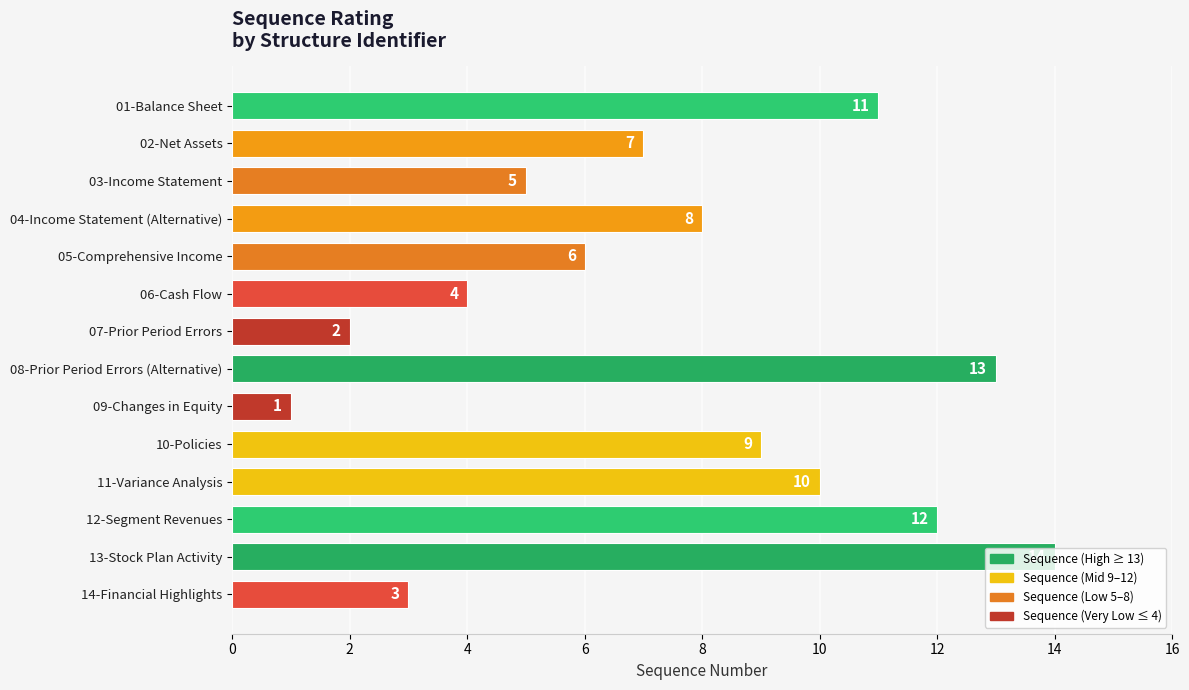

True or false: the data shows 4 at 06-Cash Flow.

True